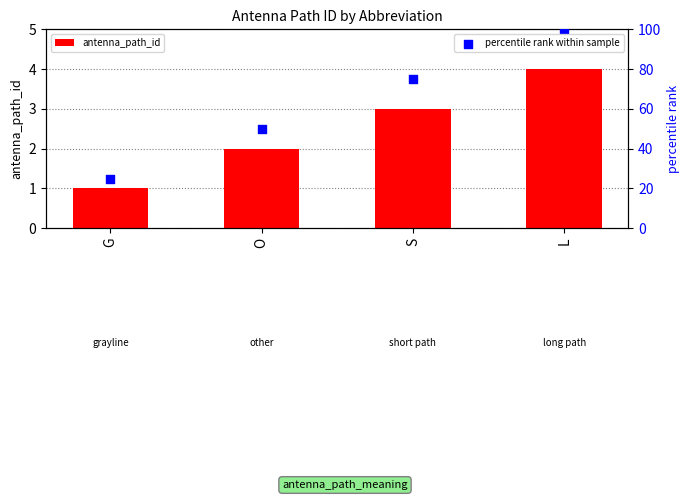

At how many categories does at least one series exceed 88?

1